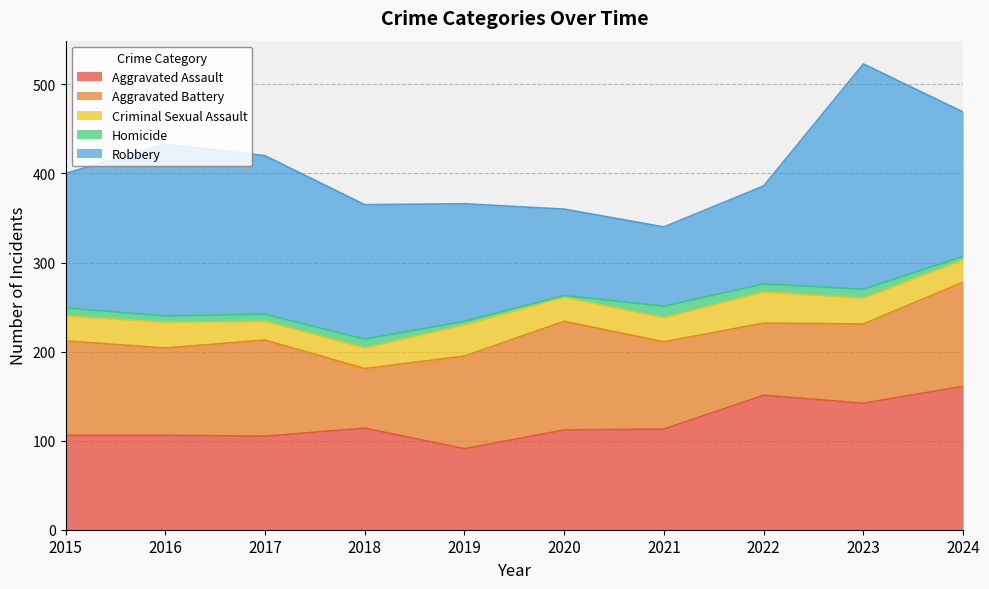

Rank the series by their maximum value, from lowest to highest.

Homicide, Criminal Sexual Assault, Aggravated Battery, Aggravated Assault, Robbery